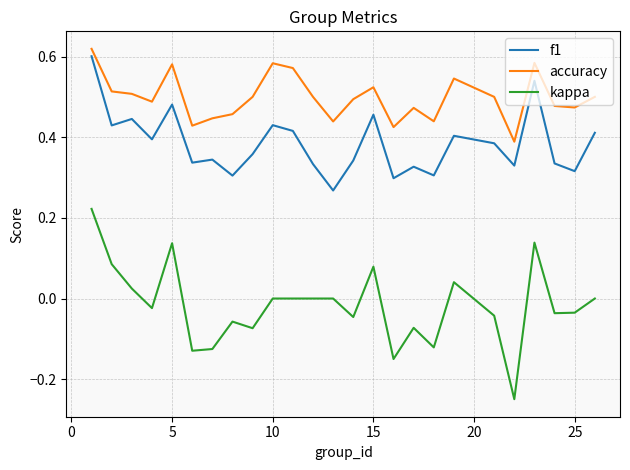

Rank the series by their average value, from highest to lowest.

accuracy, f1, kappa